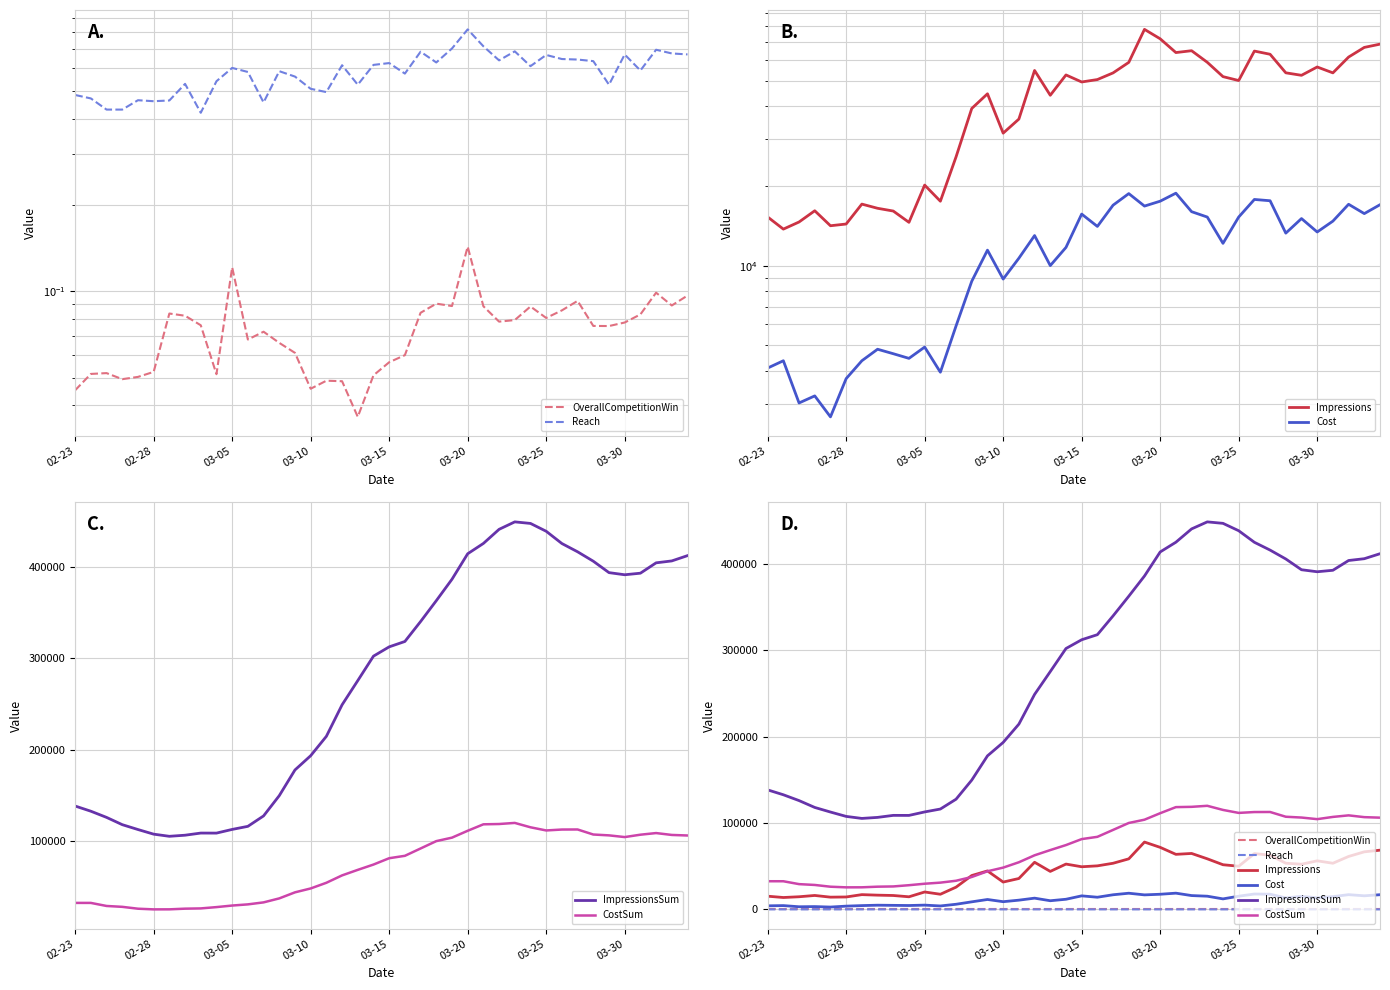

True or false: Reach and CostSum intersect in this chart.

False